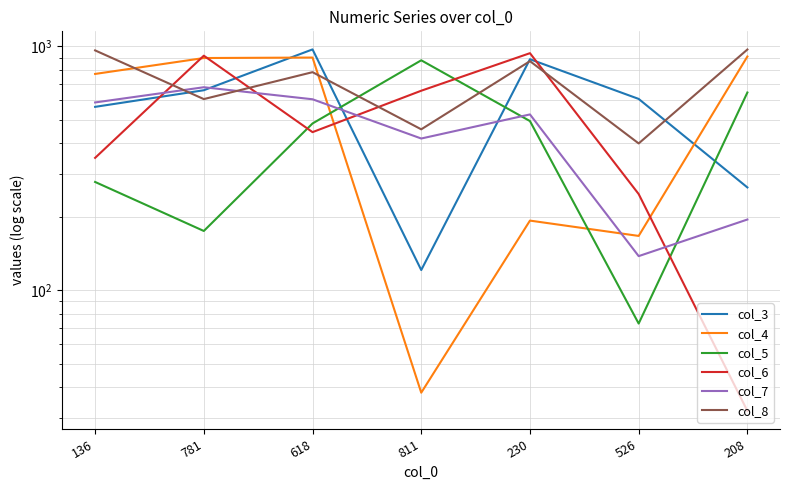

What are all the series names shown in the legend?

col_3, col_4, col_5, col_6, col_7, col_8